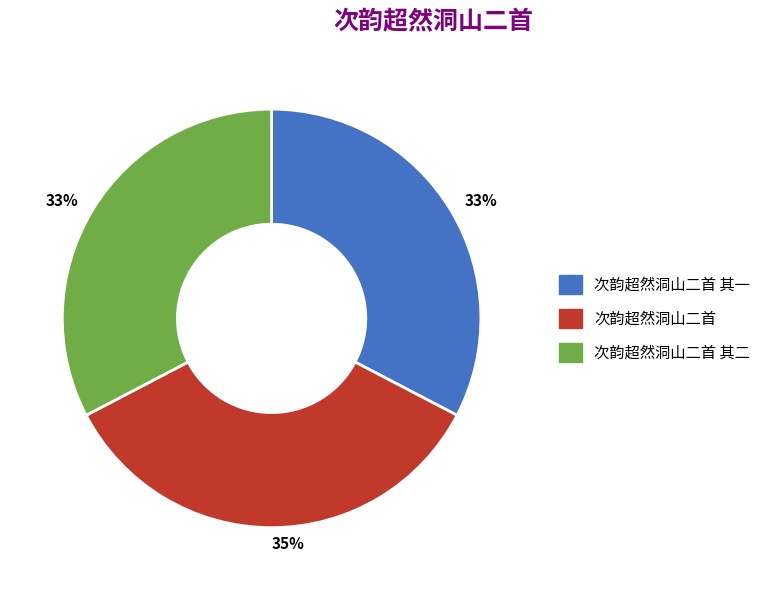

To the nearest percent, what is the average slice percentage?

33%